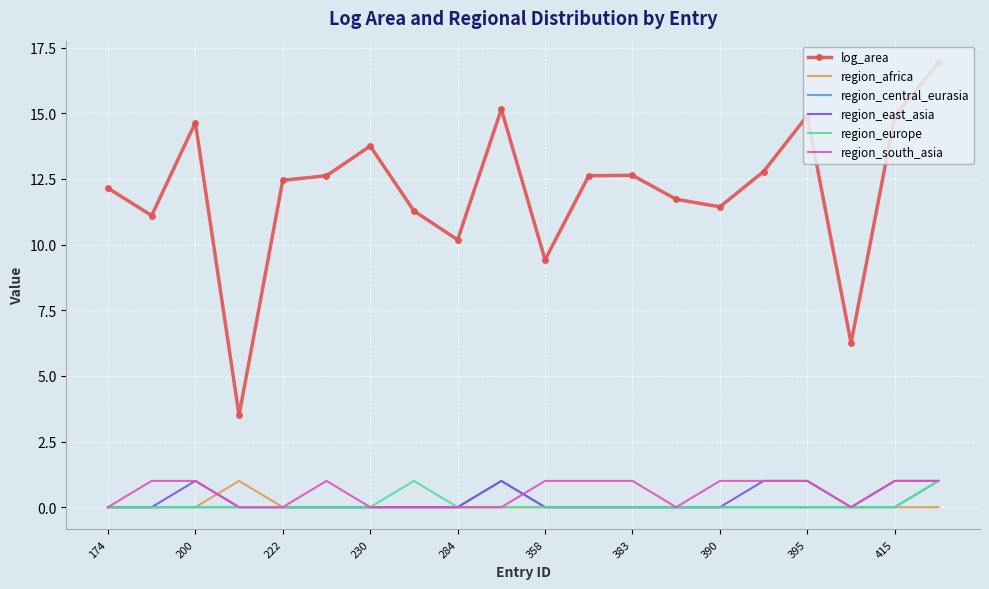

Which series has the widest spread of values?

log_area